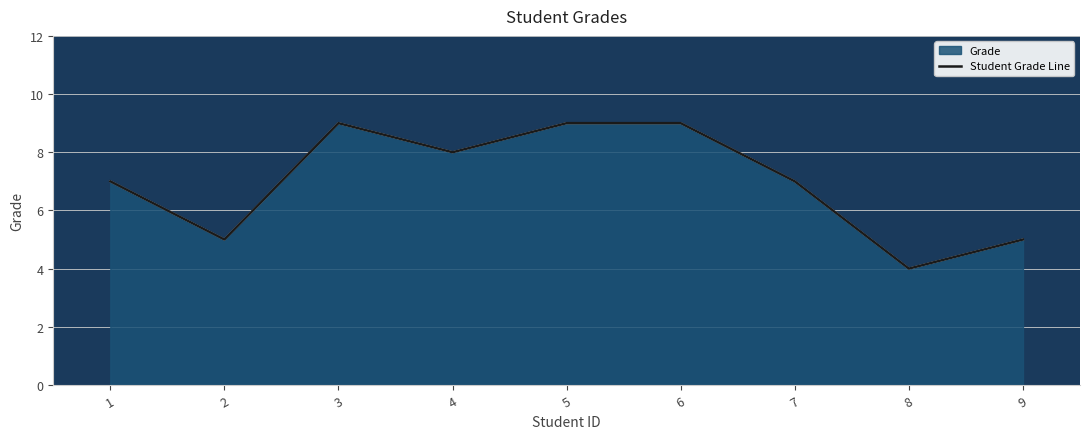

Where does the data first go above 7?

3